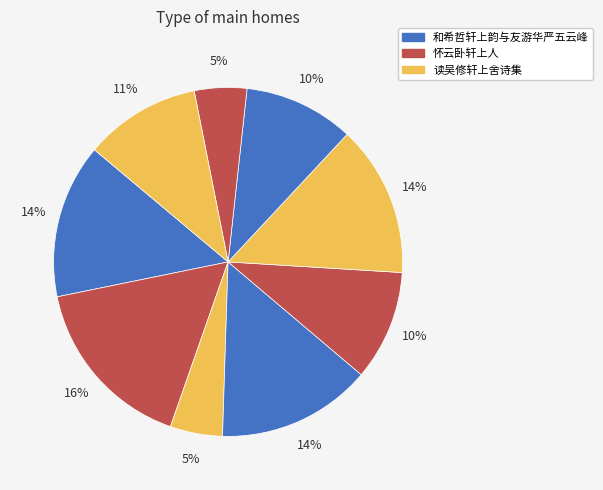

Count the number of slices in the pie.

9